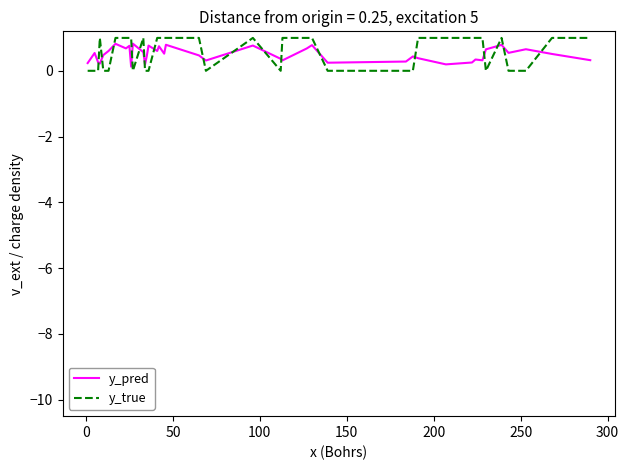

After their last crossing, which series has the higher values: y_pred or y_true?

y_true